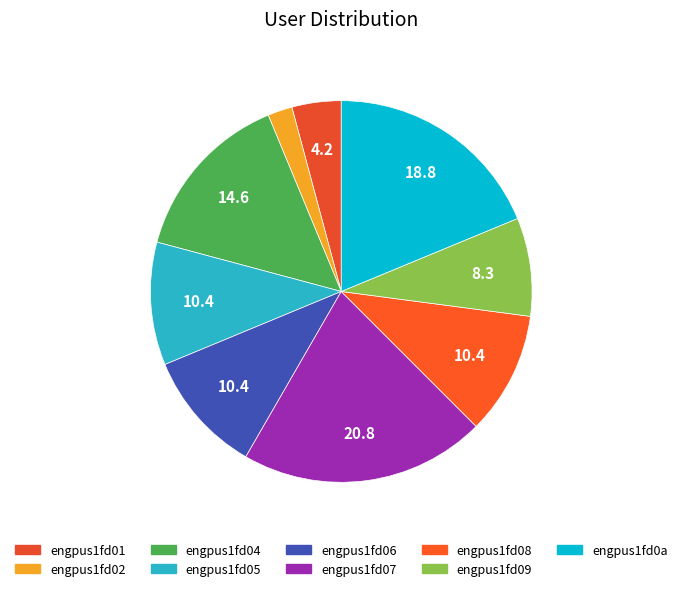

The engpus1fd02 slice represents 1% of the pie. True or false?

False